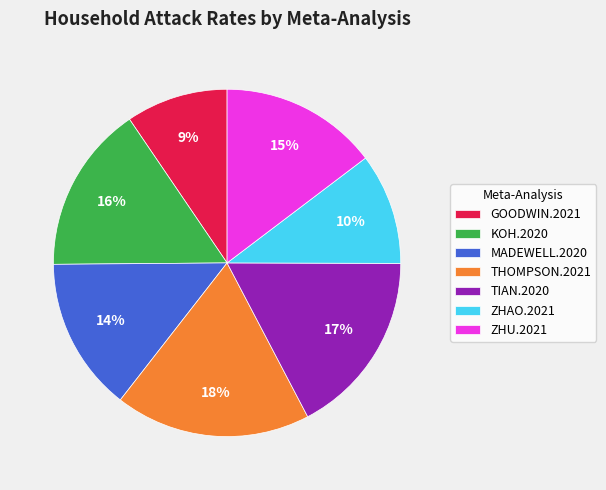

The ZHAO.2021 slice represents 10% of the pie. True or false?

True